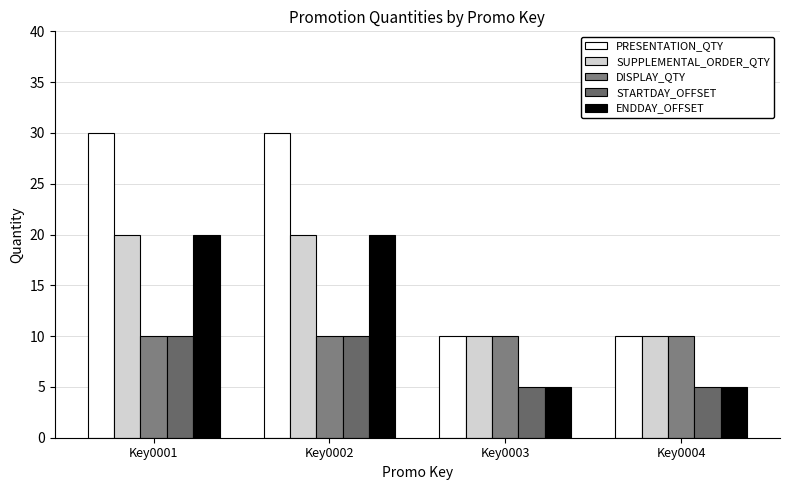

Does the chart contain stacked bars?

No